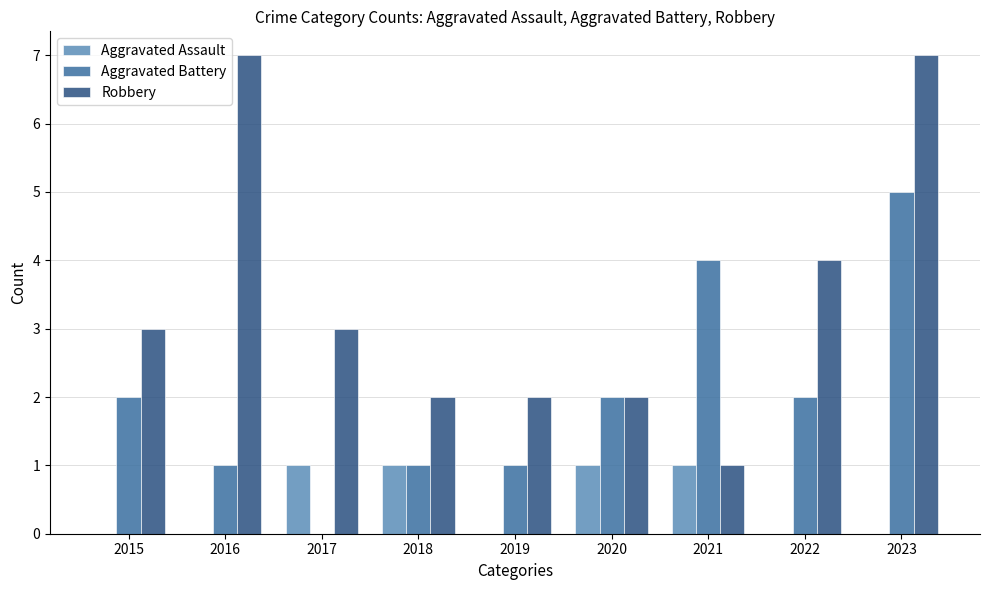

Is the value of Robbery at 2017 greater than the value of Aggravated Battery at 2022?

Yes